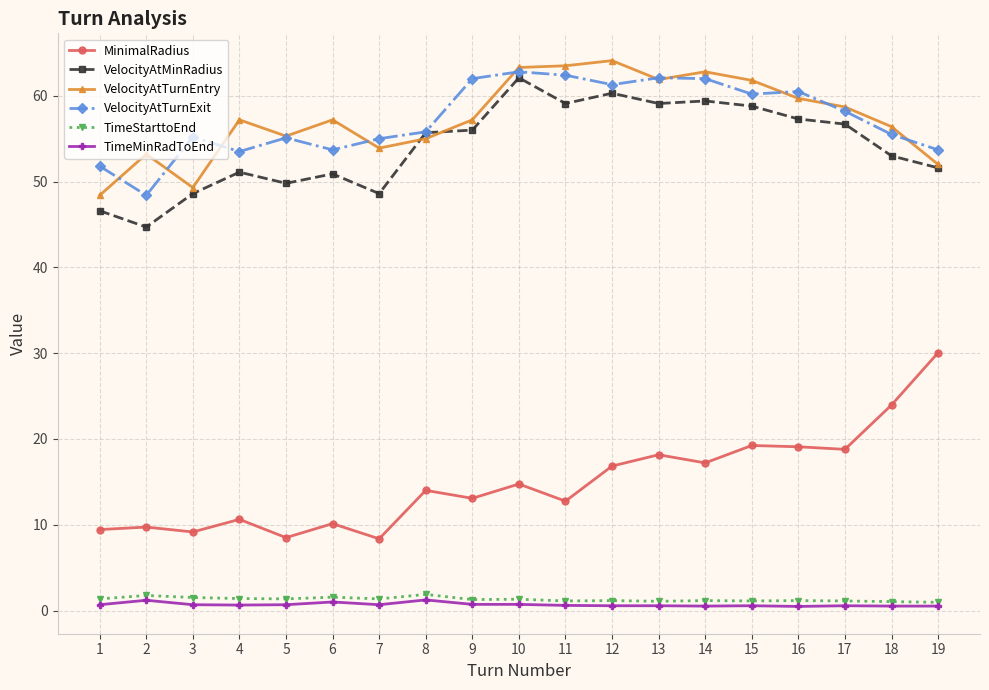

The value of TimeStarttoEnd at 2 is 1.8. True or false?

True